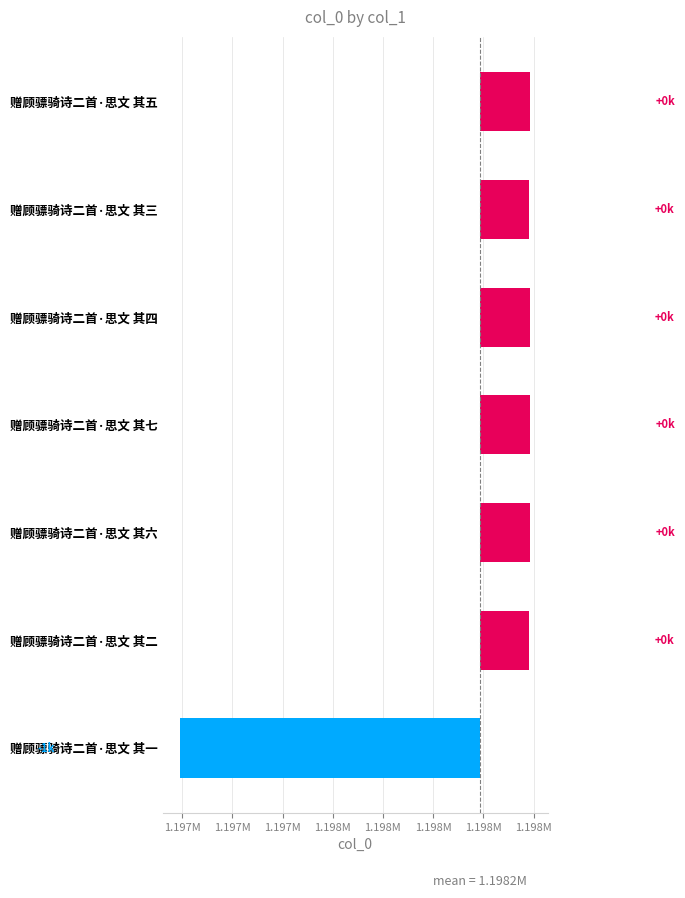

Does the chart contain stacked bars?

No